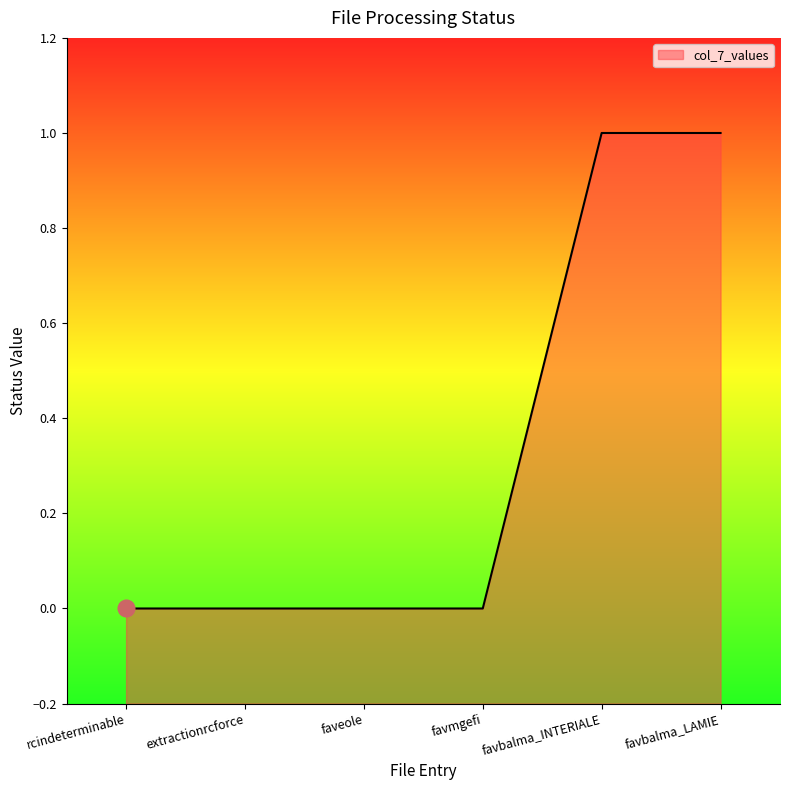

Count the number of values greater than 0.

2